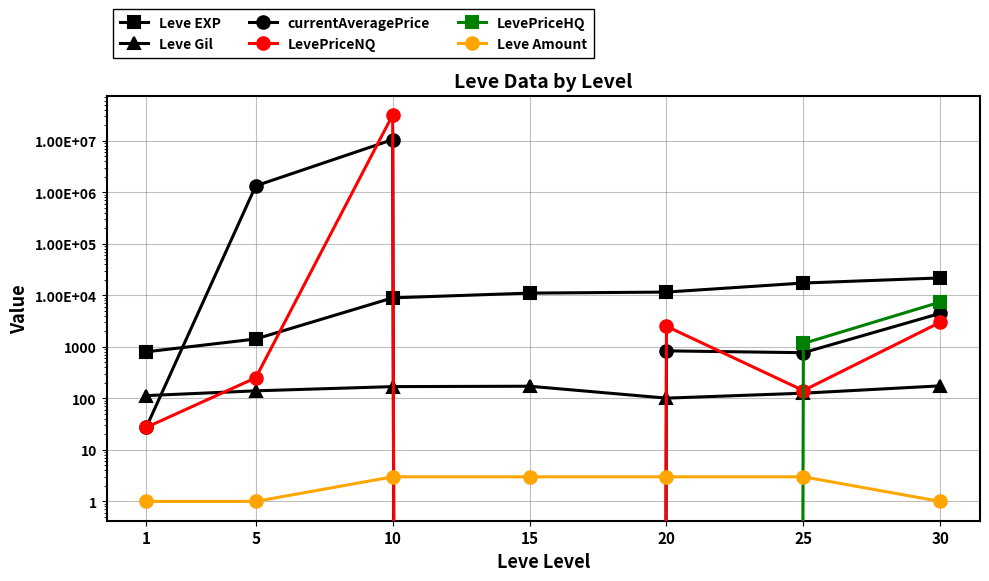

What is the average value of the Leve Amount series?

2.1